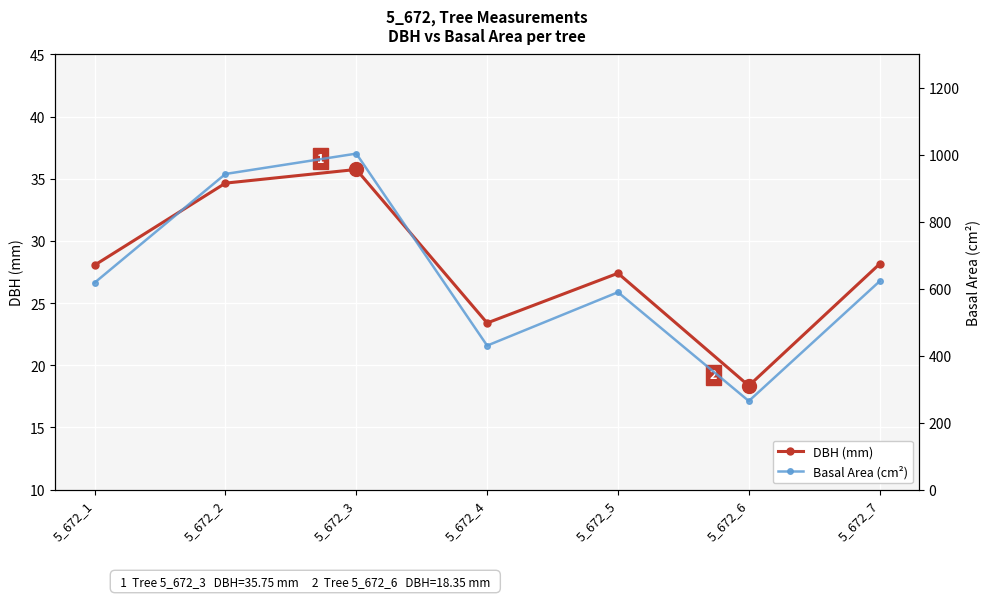

List the series in order of their peak value, lowest first.

DBH (mm), Basal Area (cm²)